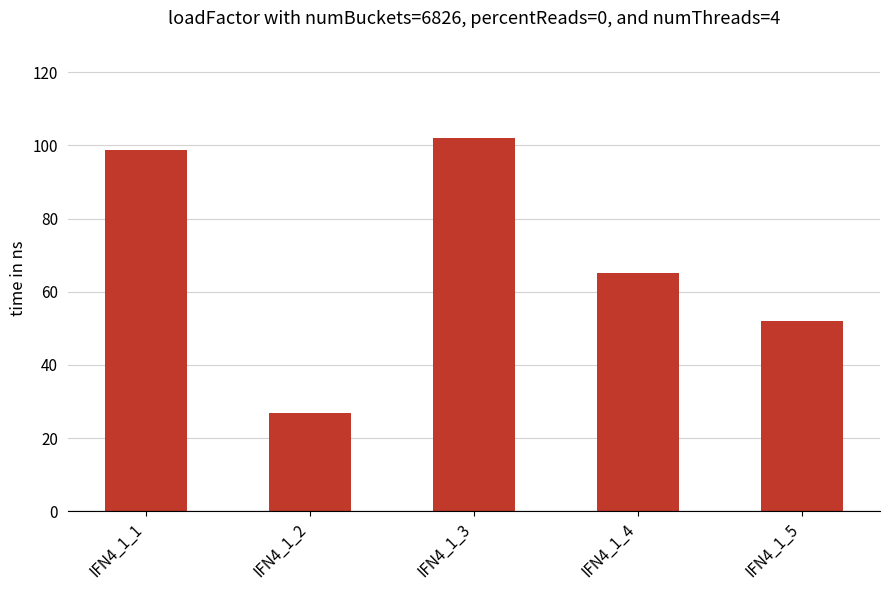

What is the minimum value shown in the chart?

26.9